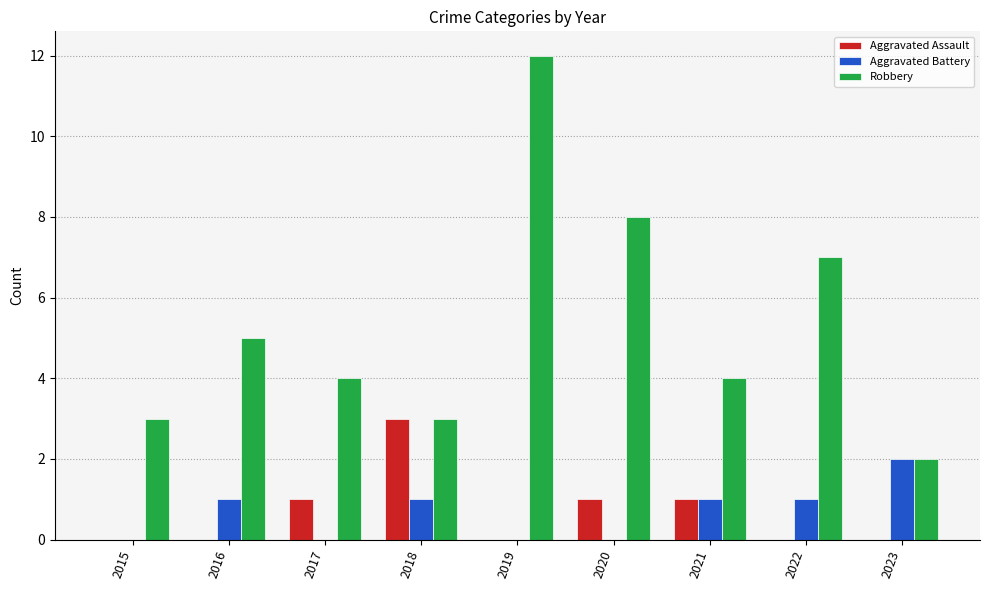

Which series has the largest total across all categories?

Robbery